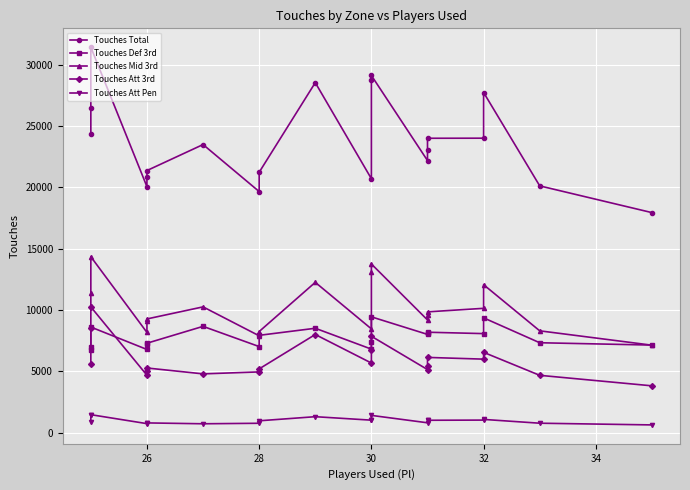

True or false: Touches Att 3rd has more than 0 interior local peaks.

True